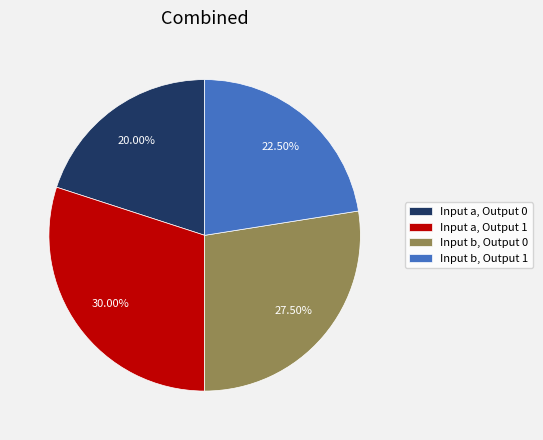

What is the largest slice in the pie chart?

Input a, Output 1